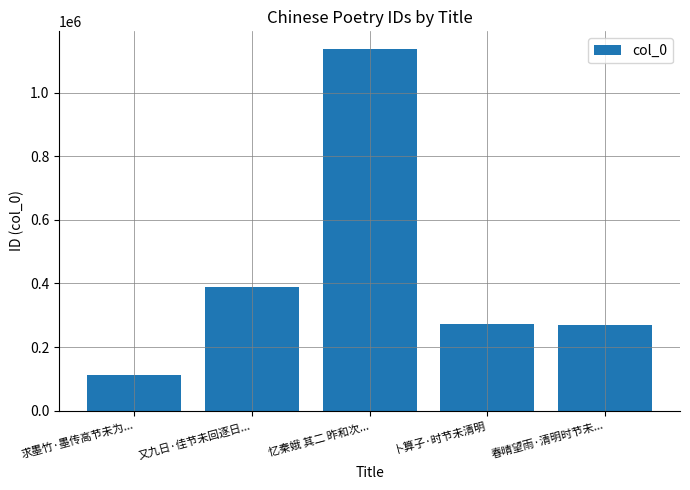

True or false: the data shows 68151 at 求墨竹·墨传高节未为....

False